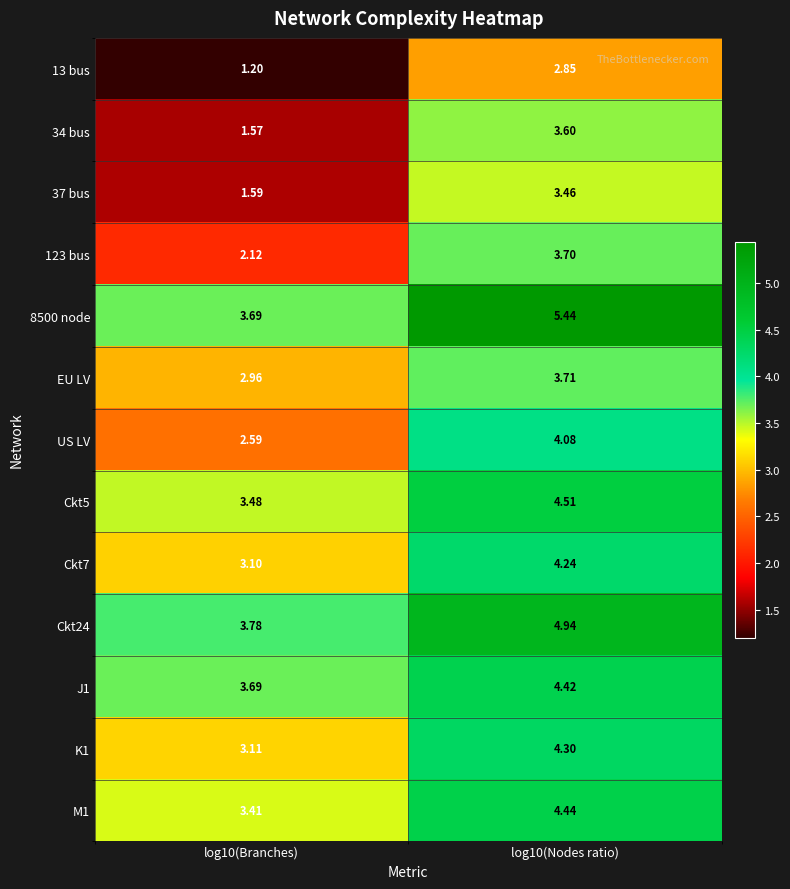

How many distinct data groups are displayed?

13